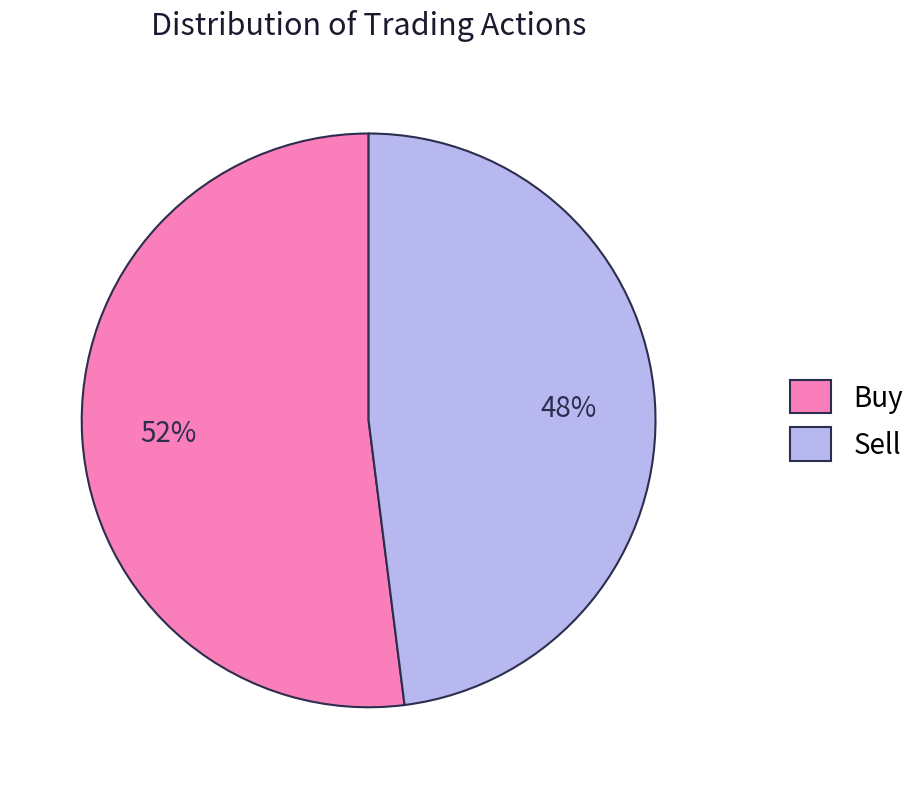

Is it true that Buy is 61% of the pie?

False